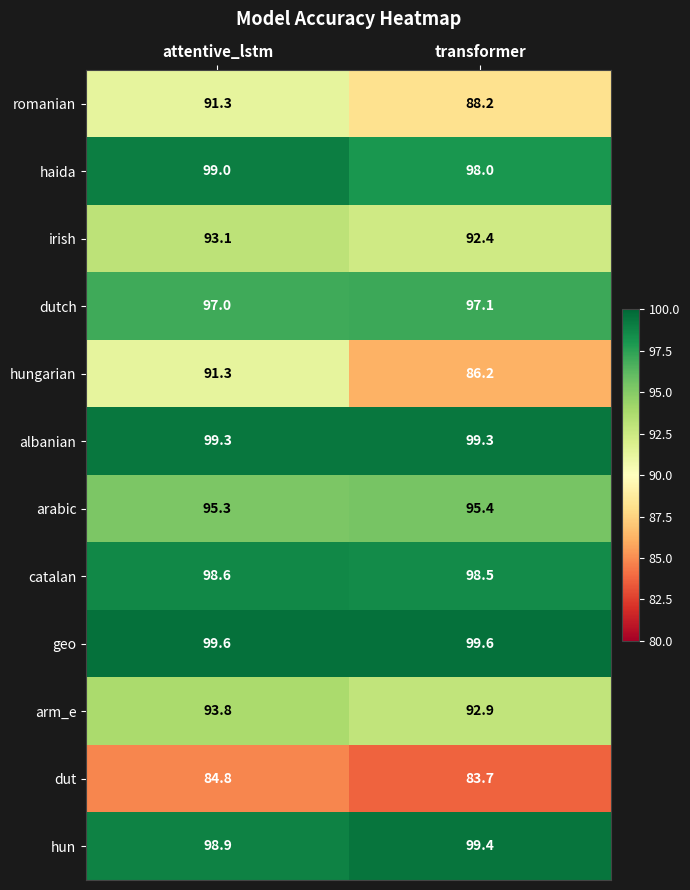

Which series has the widest spread of values?

hungarian